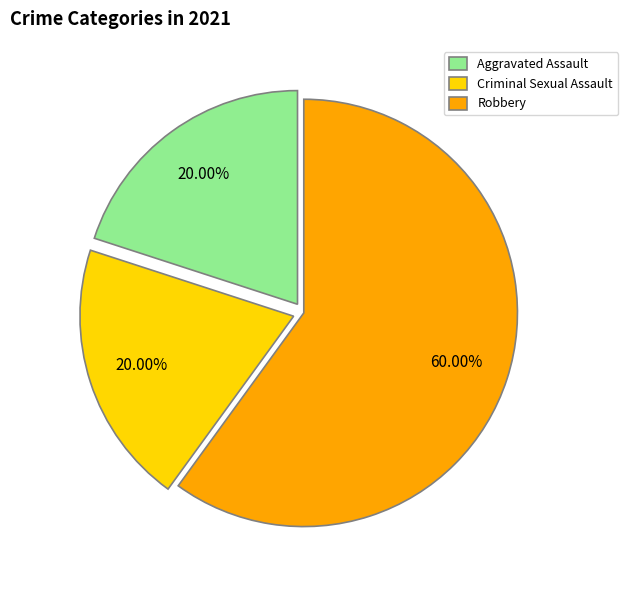

To the nearest percent, what percentage of the pie is Aggravated Assault?

20%